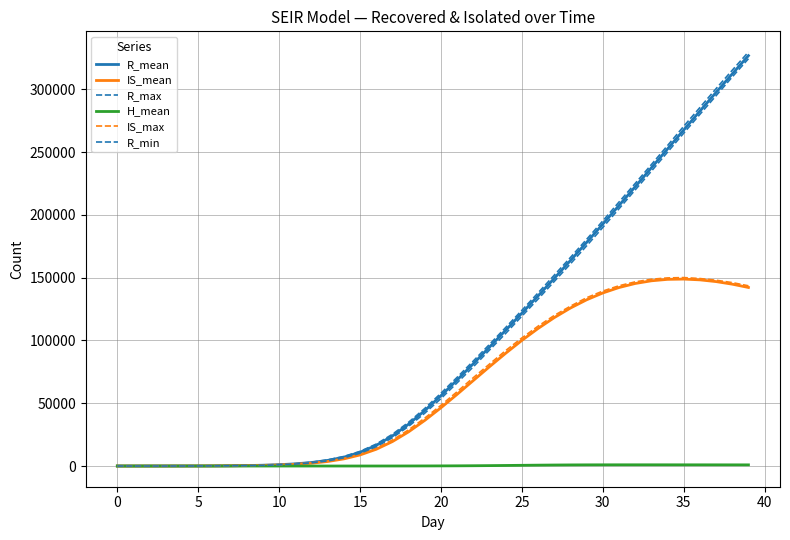

Is this an area chart (filled region under the line)?

No